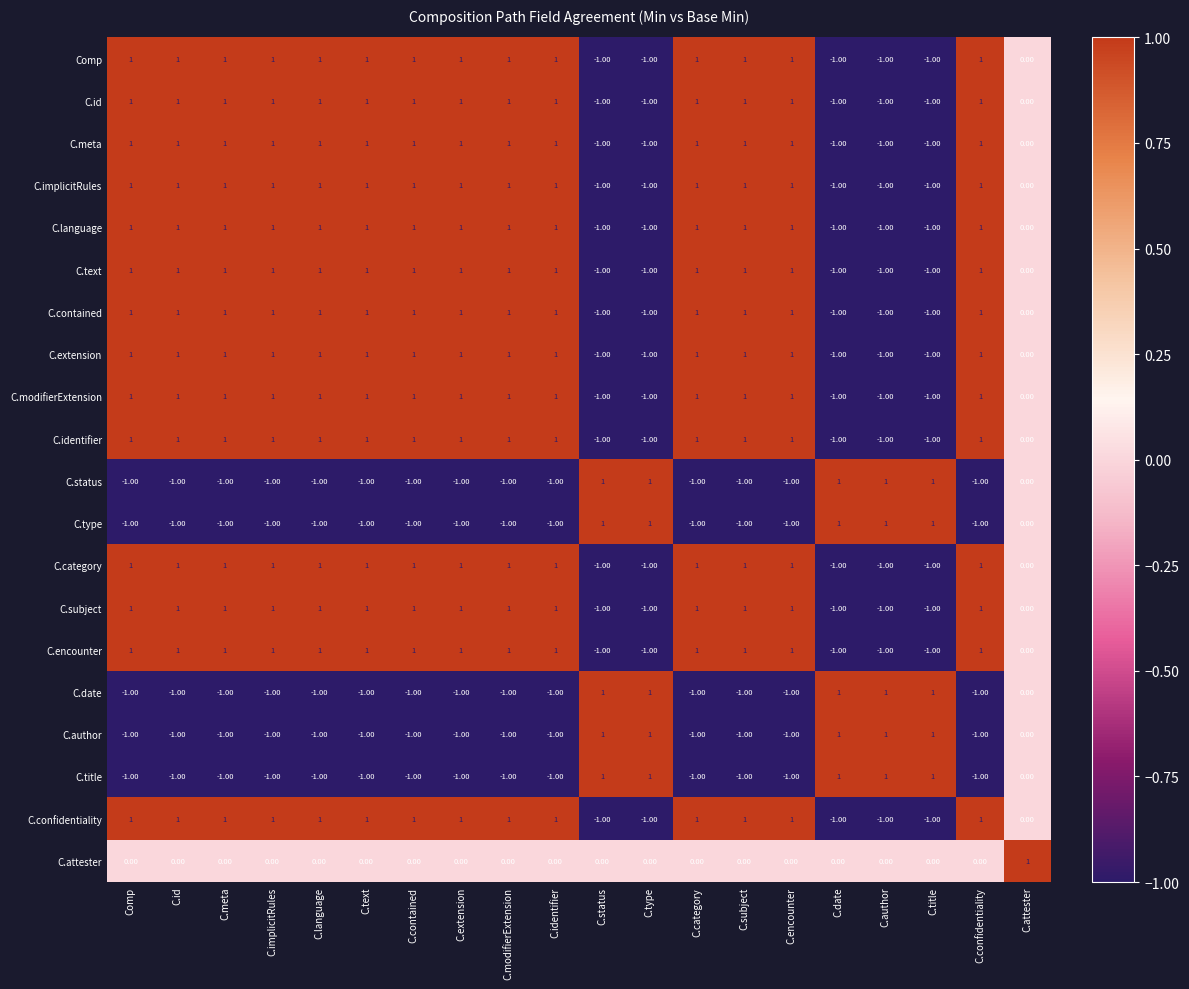

At which label is C.title closest to 0?

C.attester